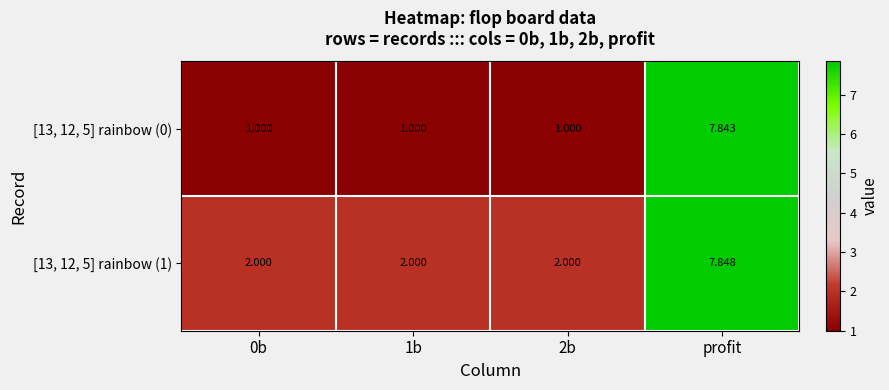

At which category is the sum across all series the highest?

profit